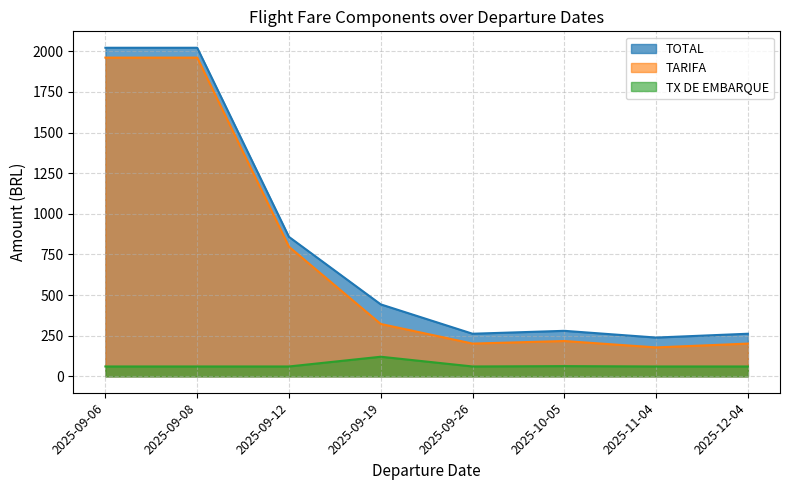

How many data points in TARIFA are less than 322?

4